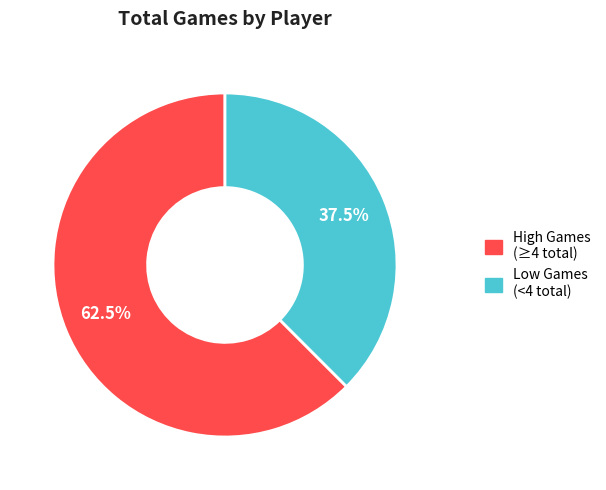

Is there a majority slice in this chart?

Yes